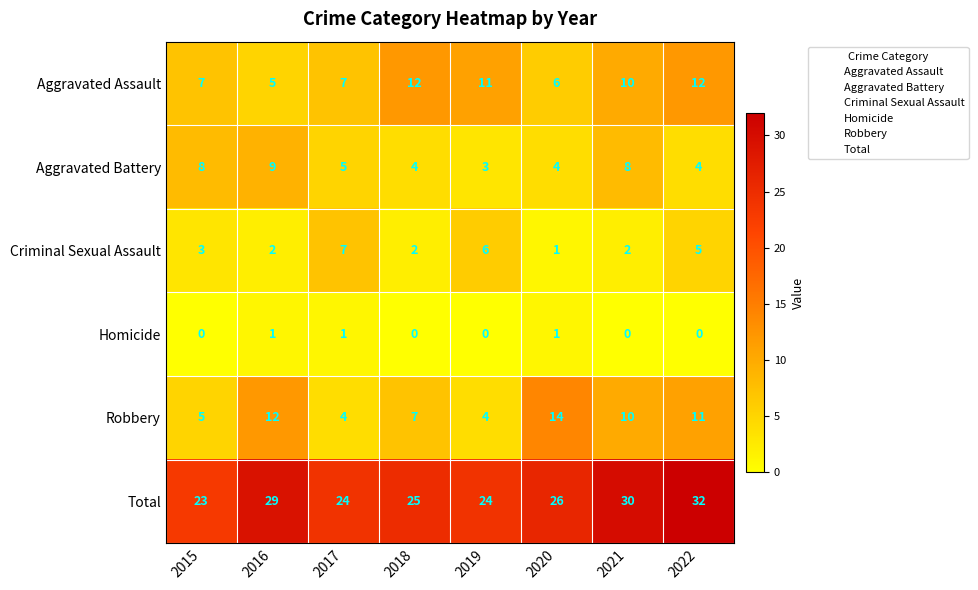

Is it true that Robbery equals 7 at 2018?

True